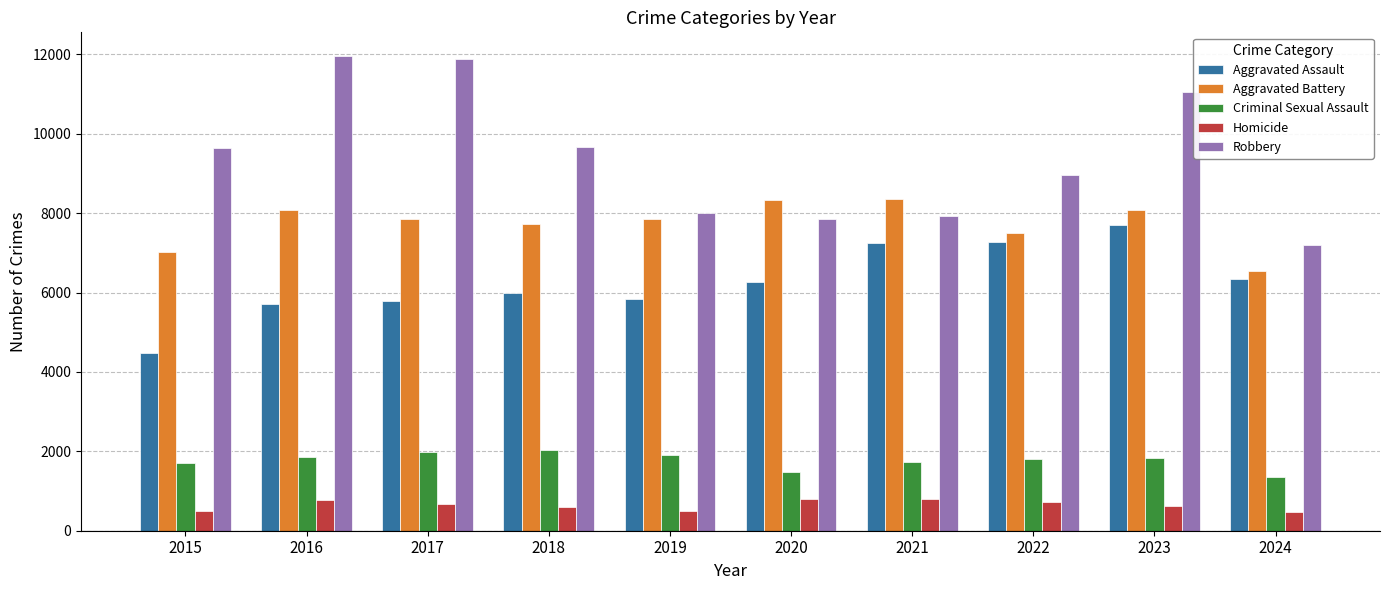

True or false: Homicide has a value of 725 at 2022.

True